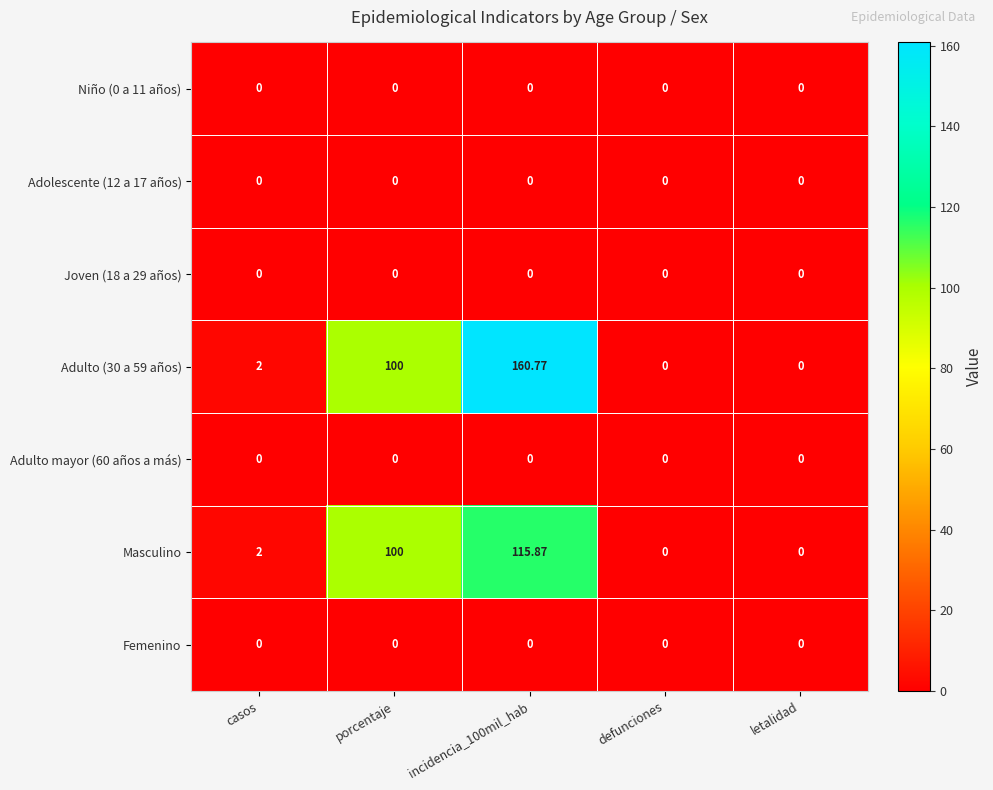

Is the value of Femenino at defunciones greater than the value of Masculino at incidencia_100mil_hab?

No